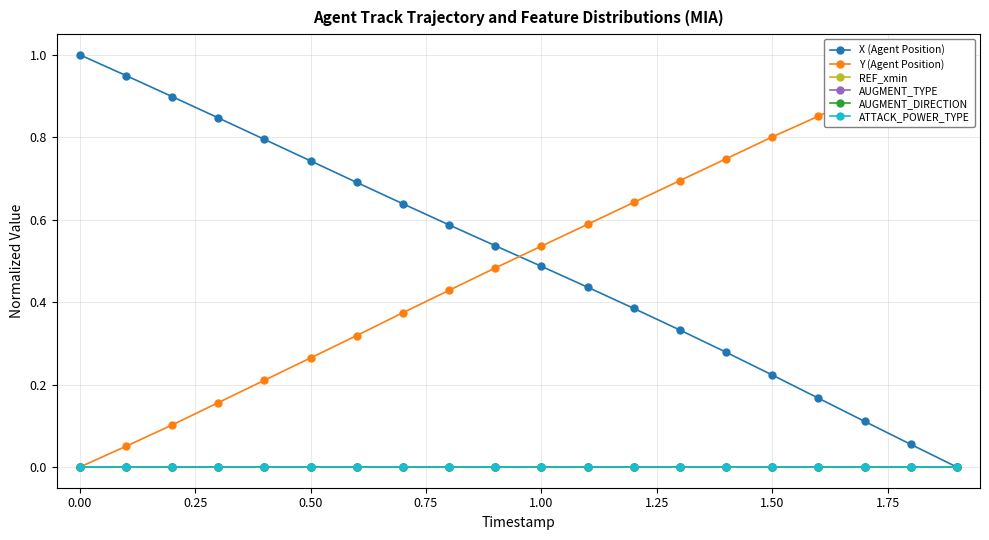

How many positive values does the Y (Agent Position) series have?

19